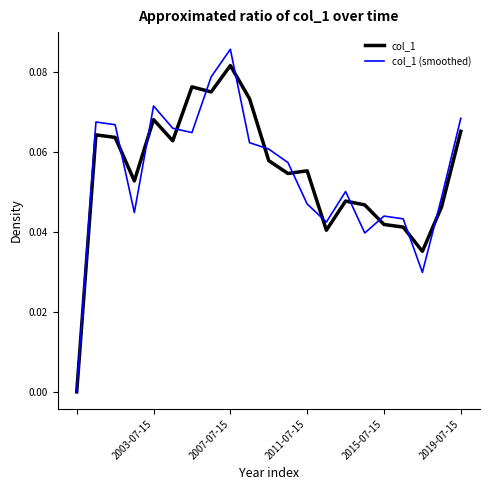

How many values in col_1 are above zero?

20